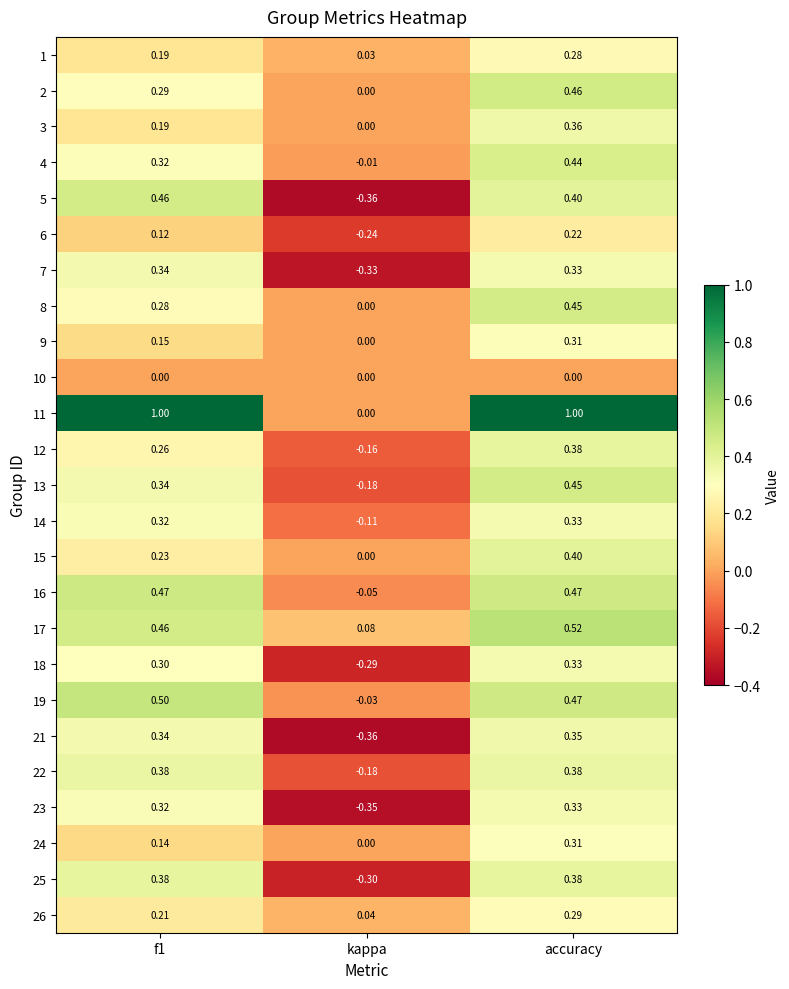

Which category has the highest value in the 9 series?

accuracy